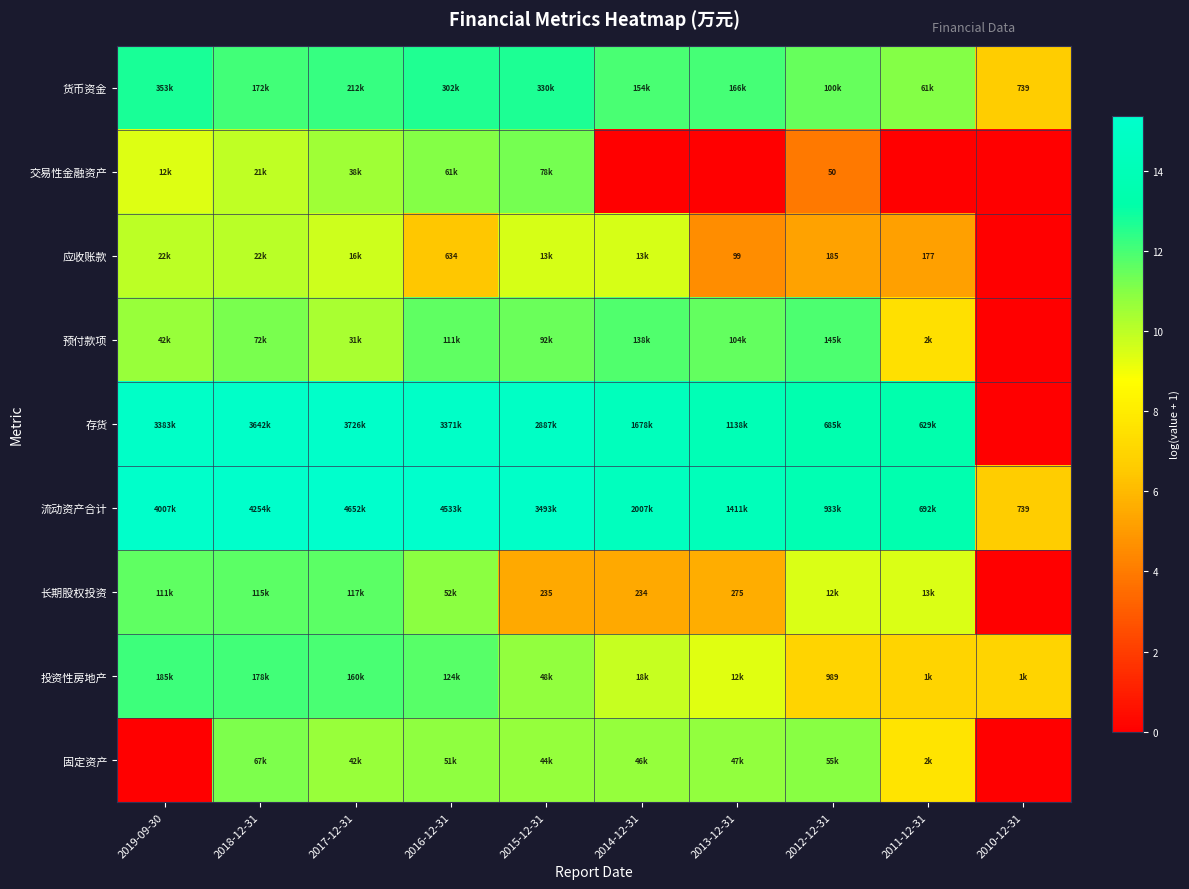

True or false: 存货 has a value of 13.4 at 2011-12-31.

True